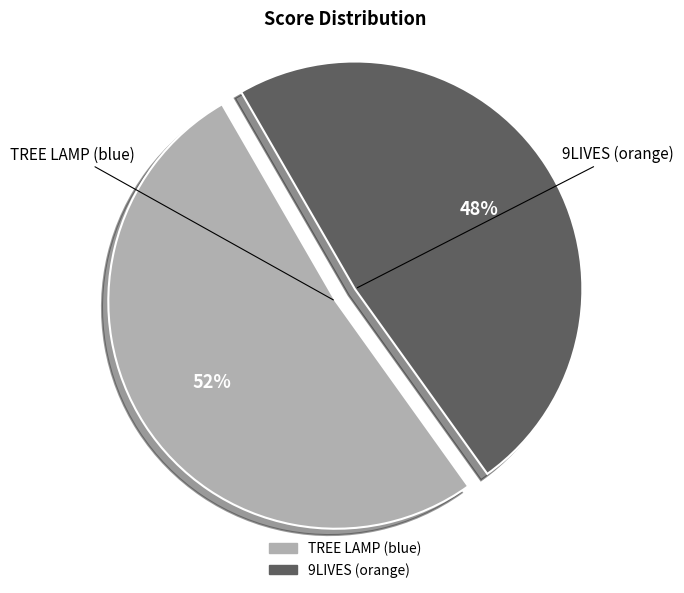

True or false: 9LIVES (orange) accounts for 48% of the total.

True